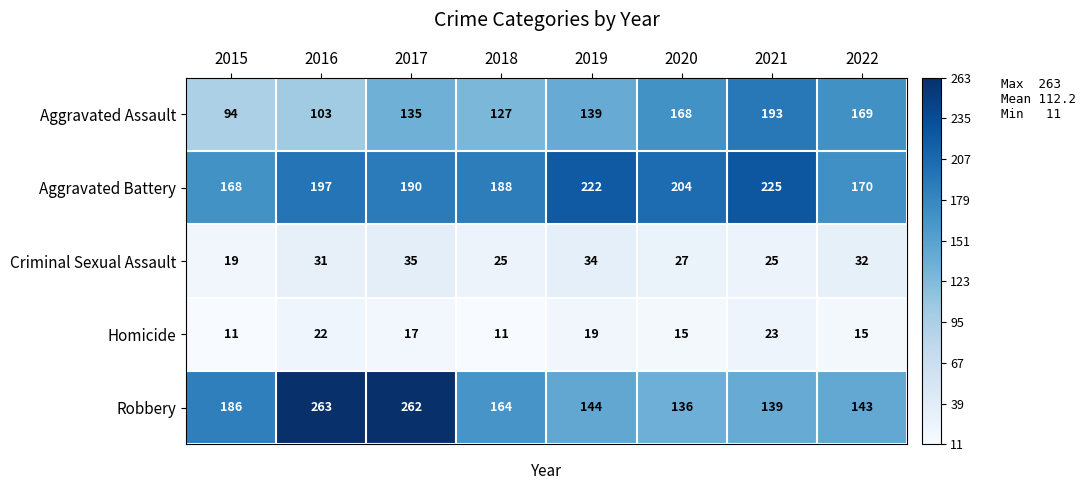

Rank the series at 2017 from highest to lowest value.

Robbery, Aggravated Battery, Aggravated Assault, Criminal Sexual Assault, Homicide